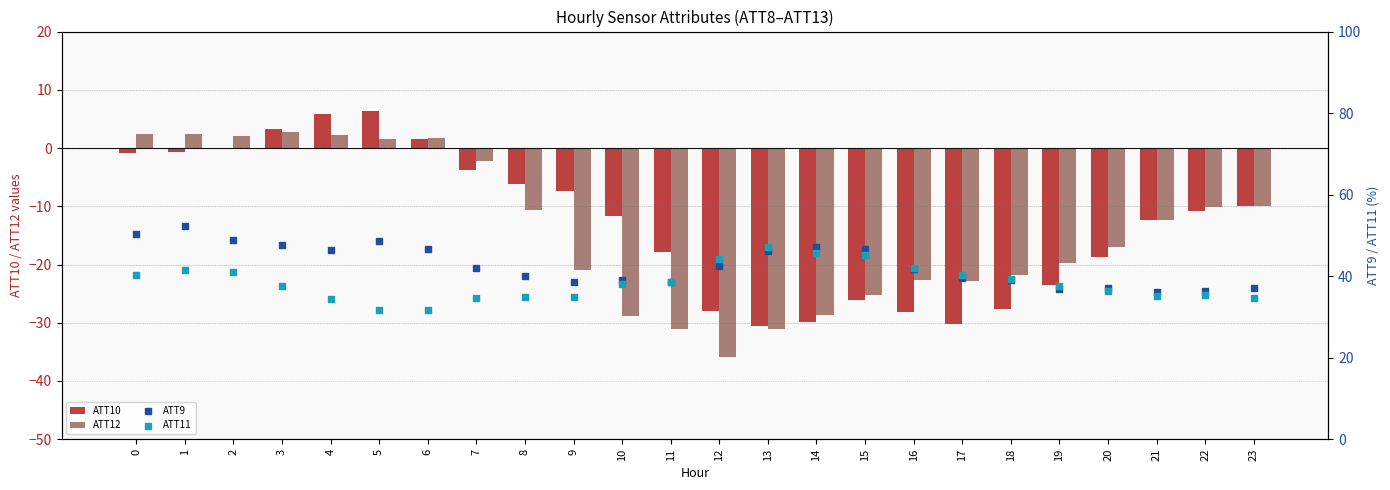

At which category is the sum across all series the highest?

1